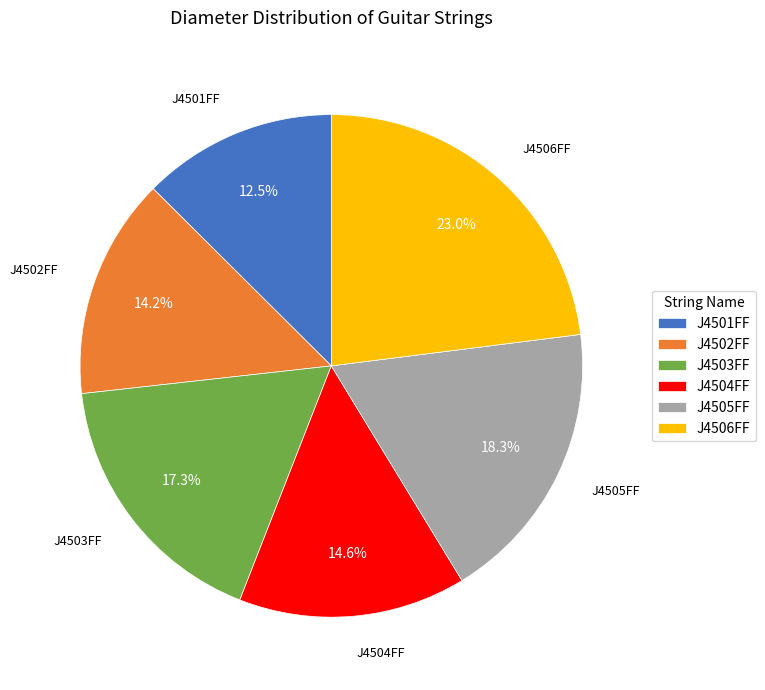

Count the number of slices in the pie.

6